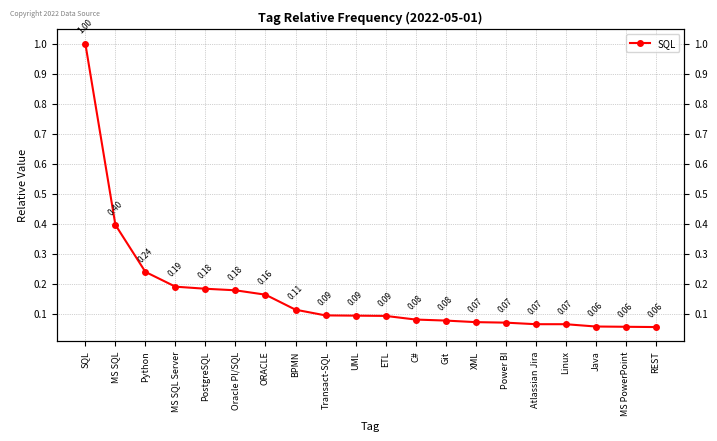

Reading left to right, list all the values displayed in this chart.

SQL=1.0	MS SQL=0.4	Python=0.2	MS SQL Server=0.2	PostgreSQL=0.2	Oracle Pl/SQL=0.2	ORACLE=0.2	BPMN=0.1	Transact-SQL=0.1	UML=0.1	ETL=0.1	C#=0.1	Git=0.1	XML=0.1	Power BI=0.1	Atlassian Jira=0.1	Linux=0.1	Java=0.1	MS PowerPoint=0.1	REST=0.1